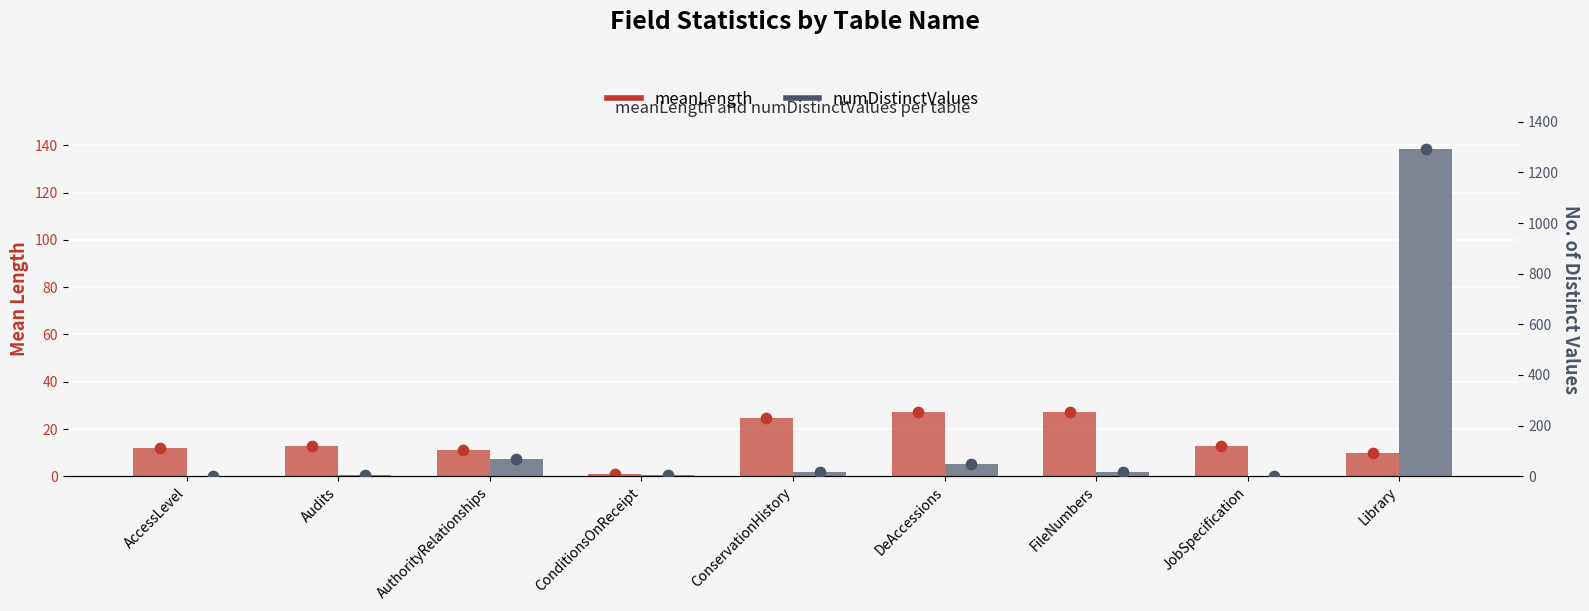

At how many categories does at least one series exceed 121?

1